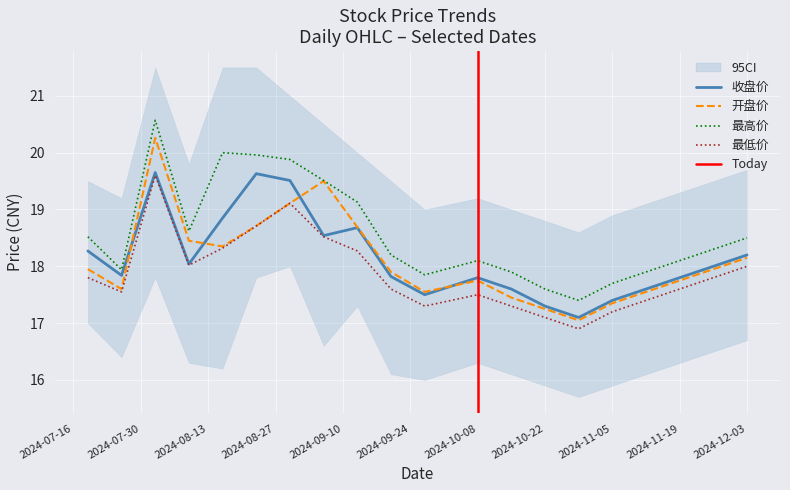

Between 20240809 and 20240913, which is larger?

20240913